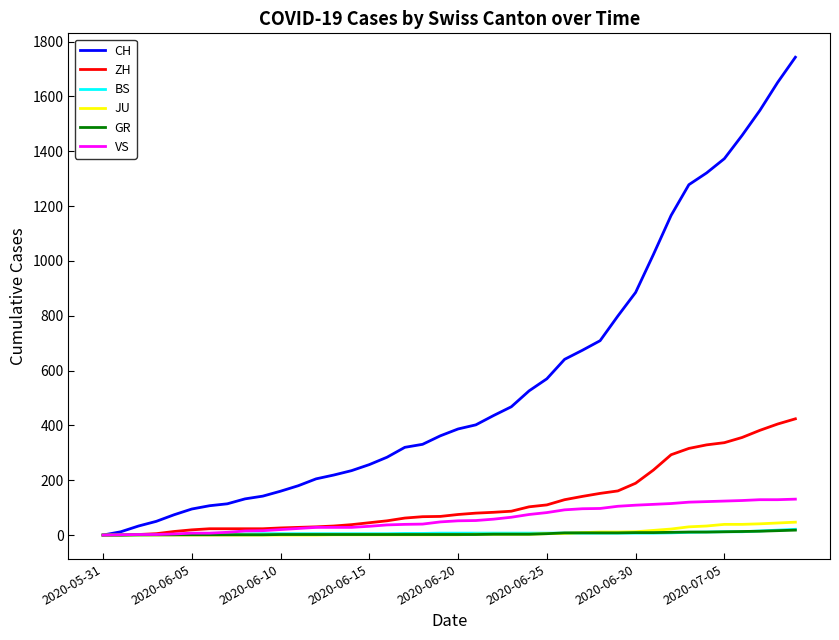

Does the chart have visible grid lines?

No